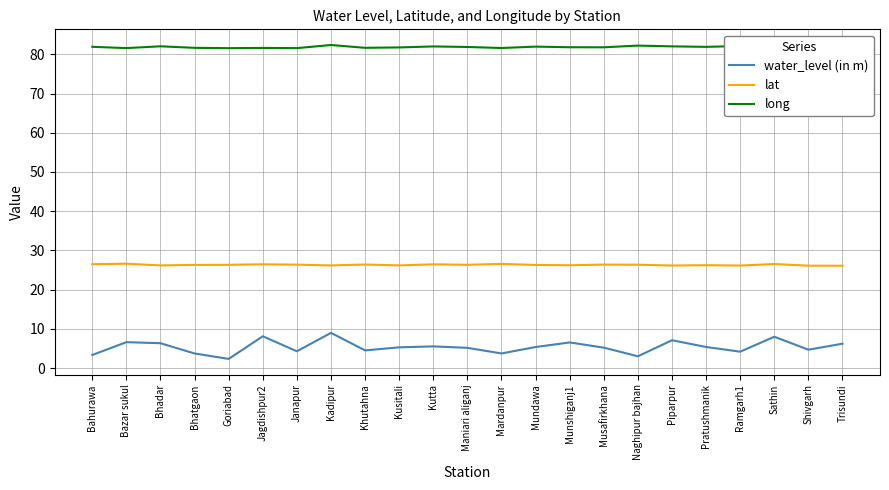

What is the maximum value shown in the chart?

82.4